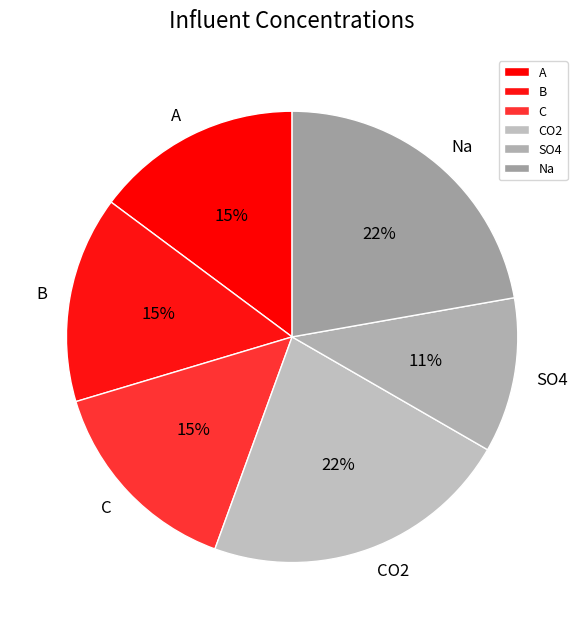

To the nearest percent, what is the average slice percentage?

17%